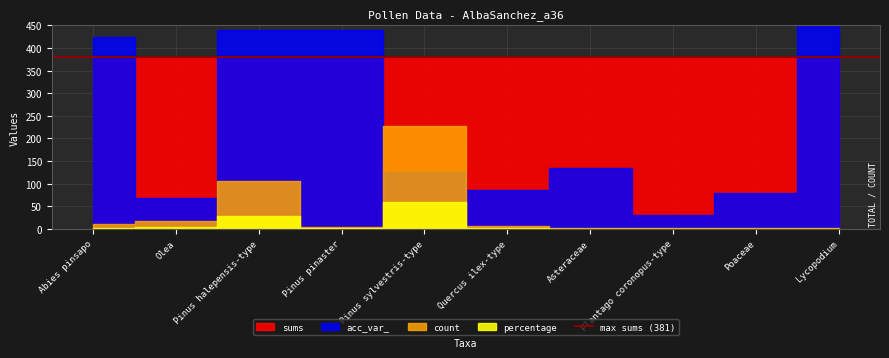

Which series has the largest total across all categories?

sums